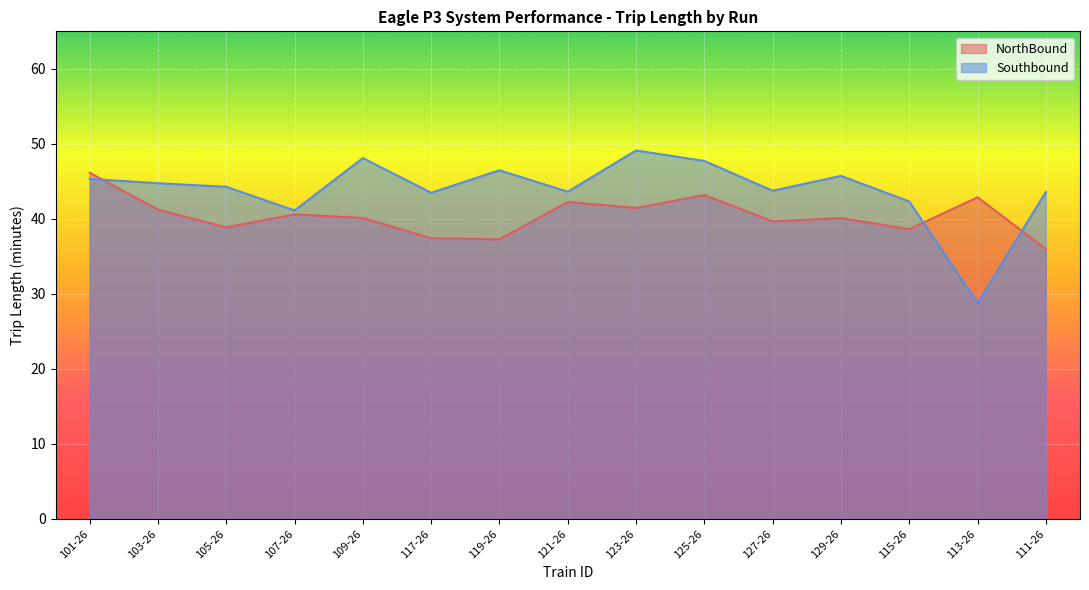

What is the value of the NorthBound point at the 5th from the left?

40.1